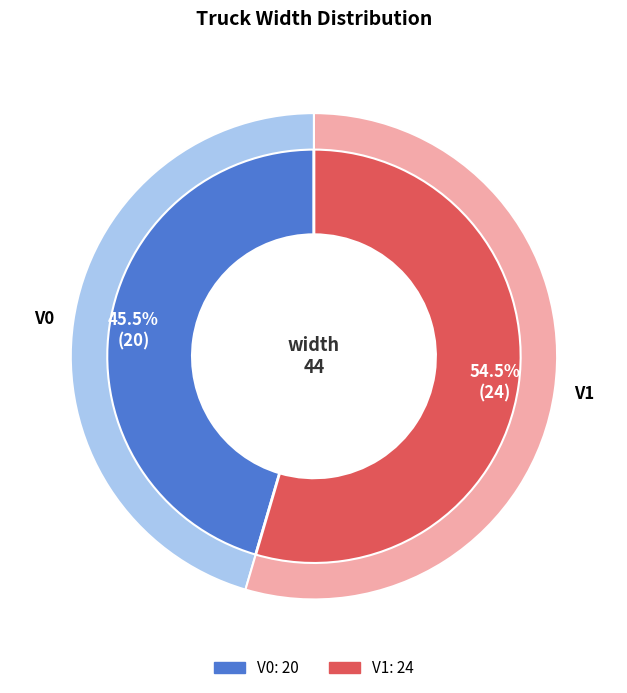

Combined, what portion of the pie is V1 and V0?

100.0%